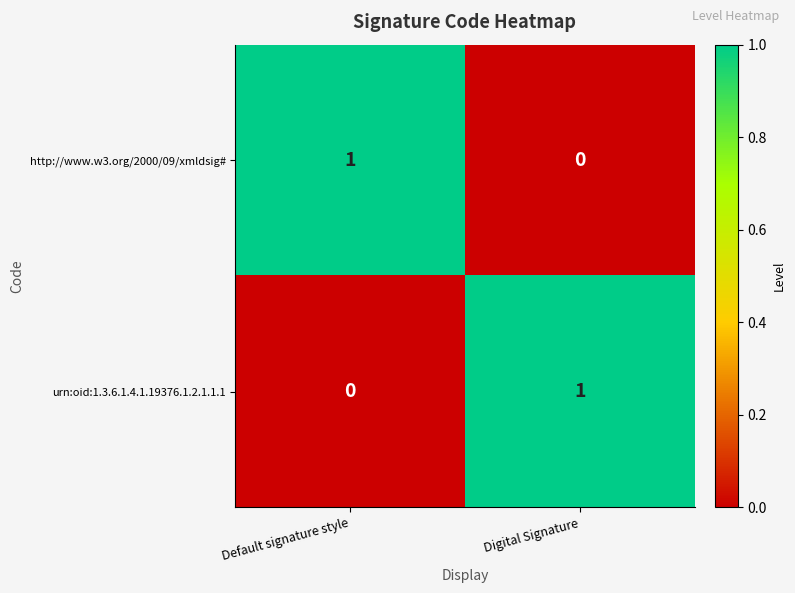

Reading left to right, what are all the values shown in this chart?

http://www.w3.org/2000/09/xmldsig#: Default signature style=1	Digital Signature=0
urn:oid:1.3.6.1.4.1.19376.1.2.1.1.1: Default signature style=0	Digital Signature=1